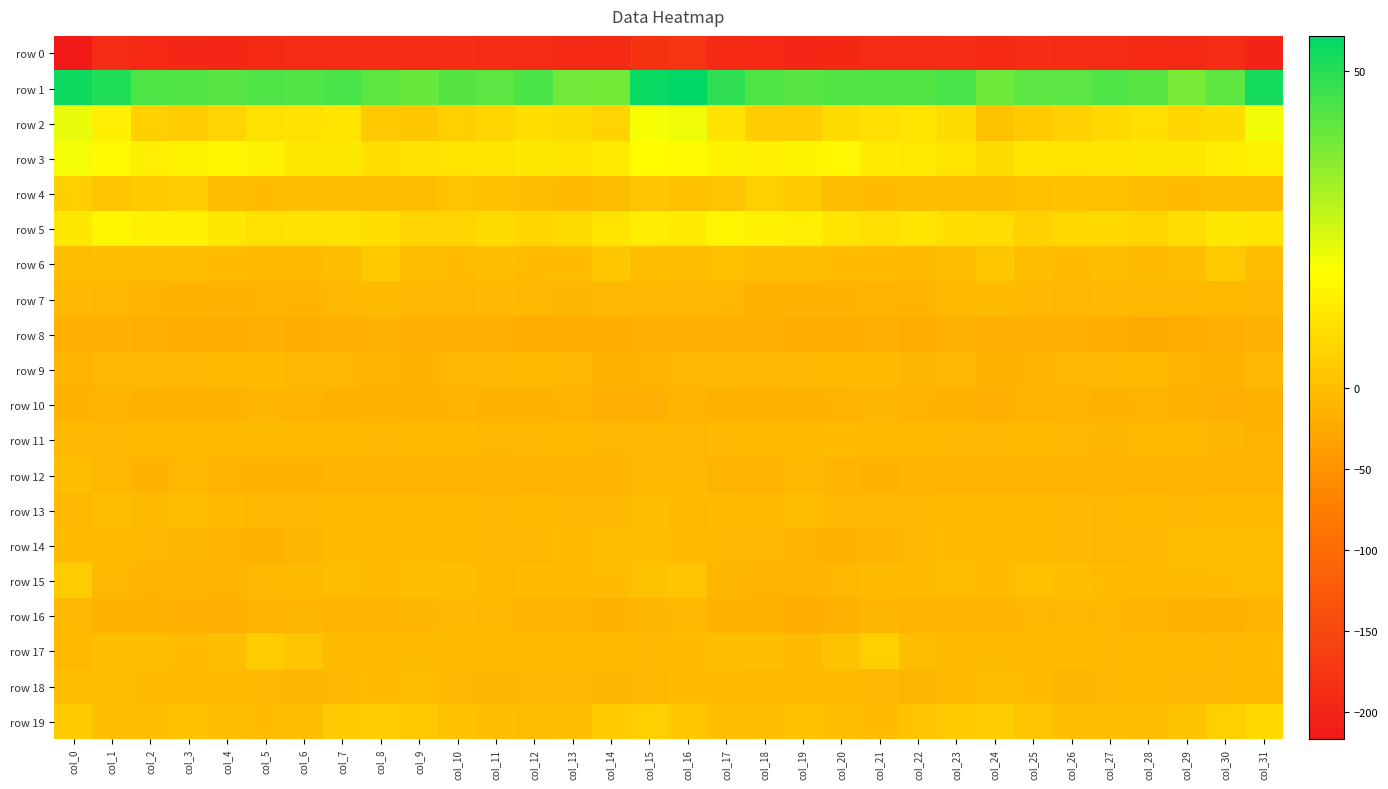

Reading right to left, extract all data points from this chart.

row 0: col_31=-202.3	col_30=-191.5	col_29=-194.2	col_28=-192.8	col_27=-190.7	col_26=-189.1	col_25=-189.0	col_24=-192.4	col_23=-188.6	col_22=-190.0	col_21=-190.8	col_20=-195.9	col_19=-198.1	col_18=-195.3	col_17=-192.2	col_16=-178.1	col_15=-179.9	col_14=-192.8	col_13=-194.9	col_12=-191.0	col_11=-190.9	col_10=-188.1	col_9=-191.3	col_8=-190.4	col_7=-189.2	col_6=-189.7	col_5=-192.4	col_4=-197.8	col_3=-196.8	col_2=-195.2	col_1=-191.5	col_0=-217.0
row 1: col_31=52.6	col_30=42.0	col_29=38.2	col_28=42.6	col_27=44.0	col_26=42.3	col_25=42.2	col_24=39.5	col_23=45.1	col_22=43.8	col_21=43.7	col_20=43.7	col_19=42.8	col_18=44.0	col_17=48.8	col_16=55.6	col_15=54.1	col_14=38.7	col_13=39.1	col_12=44.7	col_11=42.3	col_10=43.2	col_9=40.2	col_8=42.0	col_7=45.2	col_6=43.5	col_5=43.9	col_4=42.9	col_3=43.8	col_2=44.3	col_1=50.7	col_0=53.4
row 2: col_31=20.5	col_30=8.7	col_29=6.9	col_28=9.6	col_27=7.5	col_26=5.5	col_25=3.3	col_24=1.1	col_23=8.5	col_22=11.3	col_21=9.6	col_20=8.0	col_19=4.2	col_18=4.3	col_17=10.6	col_16=20.8	col_15=19.7	col_14=6.2	col_13=8.5	col_12=9.1	col_11=6.7	col_10=4.6	col_9=2.3	col_8=2.8	col_7=11.2	col_6=10.1	col_5=9.8	col_4=6.1	col_3=4.0	col_2=5.2	col_1=14.0	col_0=21.8
row 3: col_31=14.8	col_30=13.5	col_29=11.7	col_28=11.8	col_27=11.3	col_26=10.8	col_25=11.1	col_24=8.7	col_23=10.8	col_22=12.4	col_21=12.9	col_20=16.6	col_19=15.4	col_18=14.7	col_17=15.5	col_16=17.0	col_15=17.9	col_14=12.7	col_13=11.4	col_12=11.9	col_11=11.2	col_10=10.7	col_9=10.4	col_8=9.1	col_7=11.8	col_6=11.8	col_5=15.0	col_4=16.3	col_3=15.1	col_2=14.1	col_1=17.1	col_0=20.2
row 4: col_31=-1.1	col_30=-1.1	col_29=-3.2	col_28=-2.3	col_27=0.8	col_26=0.7	col_25=0.4	col_24=-1.1	col_23=-1.0	col_22=-0.4	col_21=-3.3	col_20=-1.4	col_19=2.8	col_18=4.9	col_17=1.4	col_16=0.3	col_15=1.8	col_14=-1.7	col_13=-3.7	col_12=-0.6	col_11=0.7	col_10=1.1	col_9=-0.5	col_8=-0.8	col_7=-0.8	col_6=-1.6	col_5=-2.8	col_4=-0.1	col_3=4.1	col_2=3.4	col_1=1.9	col_0=4.9
row 5: col_31=11.2	col_30=11.7	col_29=8.9	col_28=7.0	col_27=7.6	col_26=7.4	col_25=5.5	col_24=8.7	col_23=9.1	col_22=11.1	col_21=9.7	col_20=11.2	col_19=14.1	col_18=14.4	col_17=15.8	col_16=12.9	col_15=13.4	col_14=10.8	col_13=8.0	col_12=6.8	col_11=8.1	col_10=6.5	col_9=6.4	col_8=9.1	col_7=10.0	col_6=10.5	col_5=9.9	col_4=12.0	col_3=14.5	col_2=14.5	col_1=16.0	col_0=12.0
row 6: col_31=-2.0	col_30=2.9	col_29=-0.8	col_28=-3.8	col_27=-1.2	col_26=-2.6	col_25=-1.5	col_24=2.5	col_23=-0.0	col_22=-4.1	col_21=-3.3	col_20=-3.3	col_19=-1.5	col_18=-1.1	col_17=0.2	col_16=-1.9	col_15=-0.5	col_14=2.6	col_13=-2.9	col_12=-2.9	col_11=-1.1	col_10=-2.8	col_9=-0.1	col_8=2.8	col_7=-2.2	col_6=-3.5	col_5=-3.8	col_4=-2.7	col_3=-1.4	col_2=-0.6	col_1=0.0	col_0=-2.4
row 7: col_31=-7.7	col_30=-5.4	col_29=-8.2	col_28=-8.6	col_27=-6.6	col_26=-6.8	col_25=-6.6	col_24=-4.7	col_23=-5.9	col_22=-12.2	col_21=-12.0	col_20=-13.2	col_19=-14.8	col_18=-13.1	col_17=-8.9	col_16=-7.9	col_15=-6.9	col_14=-6.3	col_13=-9.3	col_12=-7.3	col_11=-6.3	col_10=-7.1	col_9=-6.1	col_8=-3.8	col_7=-8.5	col_6=-12.3	col_5=-12.4	col_4=-13.7	col_3=-14.6	col_2=-11.5	col_1=-8.0	col_0=-6.2
row 8: col_31=-16.1	col_30=-18.5	col_29=-20.8	col_28=-23.0	col_27=-19.4	col_26=-18.1	col_25=-16.5	col_24=-17.3	col_23=-15.5	col_22=-20.0	col_21=-18.1	col_20=-19.5	col_19=-20.2	col_18=-17.5	col_17=-16.4	col_16=-16.8	col_15=-17.3	col_14=-19.4	col_13=-22.3	col_12=-21.8	col_11=-18.3	col_10=-17.5	col_9=-17.3	col_8=-15.8	col_7=-16.9	col_6=-20.1	col_5=-17.6	col_4=-20.4	col_3=-18.8	col_2=-17.2	col_1=-16.3	col_0=-16.3
row 9: col_31=-6.7	col_30=-13.1	col_29=-12.2	col_28=-4.5	col_27=-6.8	col_26=-8.8	col_25=-11.0	col_24=-13.8	col_23=-8.7	col_22=-9.7	col_21=-4.6	col_20=-4.2	col_19=-8.0	col_18=-9.2	col_17=-6.5	col_16=-9.2	col_15=-10.6	col_14=-14.7	col_13=-8.9	col_12=-4.2	col_11=-8.0	col_10=-9.1	col_9=-13.1	col_8=-11.6	col_7=-9.0	col_6=-8.4	col_5=-3.3	col_4=-5.5	col_3=-9.1	col_2=-8.1	col_1=-7.6	col_0=-12.0
row 10: col_31=-13.1	col_30=-17.4	col_29=-12.9	col_28=-10.8	col_27=-14.5	col_26=-11.5	col_25=-12.0	col_24=-16.2	col_23=-13.7	col_22=-12.5	col_21=-10.1	col_20=-12.0	col_19=-15.0	col_18=-14.1	col_17=-13.1	col_16=-12.3	col_15=-16.2	col_14=-17.2	col_13=-10.5	col_12=-12.7	col_11=-14.0	col_10=-10.7	col_9=-14.1	col_8=-15.1	col_7=-13.2	col_6=-11.7	col_5=-9.8	col_4=-14.0	col_3=-14.5	col_2=-14.1	col_1=-12.7	col_0=-13.4
row 11: col_31=-10.2	col_30=-9.9	col_29=-5.6	col_28=-5.8	col_27=-9.6	col_26=-6.3	col_25=-4.6	col_24=-7.7	col_23=-6.2	col_22=-4.2	col_21=-5.2	col_20=-3.2	col_19=-5.0	col_18=-5.9	col_17=-6.1	col_16=-6.9	col_15=-9.1	col_14=-8.8	col_13=-4.4	col_12=-7.7	col_11=-9.1	col_10=-5.0	col_9=-5.6	col_8=-7.4	col_7=-4.8	col_6=-4.9	col_5=-4.5	col_4=-3.8	col_3=-5.6	col_2=-5.8	col_1=-6.3	col_0=-6.4
row 12: col_31=-10.3	col_30=-10.5	col_29=-10.7	col_28=-12.4	col_27=-11.7	col_26=-11.7	col_25=-10.9	col_24=-10.4	col_23=-10.7	col_22=-12.0	col_21=-14.2	col_20=-12.2	col_19=-8.0	col_18=-11.4	col_17=-11.8	col_16=-6.4	col_15=-6.3	col_14=-10.4	col_13=-11.8	col_12=-12.0	col_11=-11.7	col_10=-11.2	col_9=-10.8	col_8=-10.3	col_7=-11.1	col_6=-13.0	col_5=-14.0	col_4=-10.6	col_3=-8.2	col_2=-13.1	col_1=-8.9	col_0=-1.5
row 13: col_31=-3.9	col_30=-5.6	col_29=-7.8	col_28=-5.3	col_27=-6.9	col_26=-6.3	col_25=-5.1	col_24=-5.4	col_23=-4.6	col_22=-7.8	col_21=-8.7	col_20=-6.9	col_19=-2.4	col_18=-4.0	col_17=-2.8	col_16=-4.3	col_15=-1.9	col_14=-7.1	col_13=-7.2	col_12=-5.2	col_11=-7.7	col_10=-4.8	col_9=-5.8	col_8=-4.9	col_7=-5.7	col_6=-8.4	col_5=-8.6	col_4=-4.7	col_3=-2.5	col_2=-4.8	col_1=-2.5	col_0=-6.0
row 14: col_31=-1.9	col_30=-0.3	col_29=-1.1	col_28=-6.8	col_27=-8.1	col_26=-6.5	col_25=-5.3	col_24=-3.5	col_23=-2.8	col_22=-8.0	col_21=-12.3	col_20=-13.7	col_19=-10.2	col_18=-8.7	col_17=-6.7	col_16=-3.0	col_15=-0.5	col_14=0.1	col_13=-3.1	col_12=-7.9	col_11=-7.8	col_10=-5.8	col_9=-4.8	col_8=-3.2	col_7=-3.8	col_6=-10.0	col_5=-13.5	col_4=-12.1	col_3=-9.4	col_2=-9.0	col_1=-4.8	col_0=-4.3
row 15: col_31=-1.7	col_30=-2.7	col_29=-4.4	col_28=-3.7	col_27=-3.4	col_26=-1.6	col_25=0.3	col_24=-3.2	col_23=-2.5	col_22=-3.7	col_21=-5.1	col_20=-9.1	col_19=-11.4	col_18=-10.8	col_17=-9.6	col_16=1.8	col_15=1.0	col_14=-2.9	col_13=-4.7	col_12=-3.1	col_11=-3.4	col_10=-0.2	col_9=-1.5	col_8=-3.8	col_7=-2.0	col_6=-4.5	col_5=-6.2	col_4=-10.6	col_3=-11.1	col_2=-11.3	col_1=-6.8	col_0=3.7
row 16: col_31=-10.8	col_30=-14.2	col_29=-13.0	col_28=-11.7	col_27=-9.0	col_26=-6.4	col_25=-8.5	col_24=-10.7	col_23=-10.3	col_22=-10.4	col_21=-9.6	col_20=-15.6	col_19=-18.9	col_18=-14.6	col_17=-14.0	col_16=-7.9	col_15=-9.8	col_14=-14.0	col_13=-12.4	col_12=-11.1	col_11=-8.0	col_10=-6.7	col_9=-9.9	col_8=-10.9	col_7=-10.4	col_6=-9.9	col_5=-11.0	col_4=-18.6	col_3=-16.8	col_2=-14.7	col_1=-12.8	col_0=-7.0
row 17: col_31=-3.0	col_30=-6.1	col_29=-4.0	col_28=-4.4	col_27=-6.3	col_26=-4.7	col_25=-4.0	col_24=-4.9	col_23=-4.6	col_22=-1.3	col_21=4.7	col_20=1.0	col_19=-3.7	col_18=-1.4	col_17=-0.6	col_16=-3.3	col_15=-6.0	col_14=-5.7	col_13=-3.5	col_12=-5.5	col_11=-5.8	col_10=-4.3	col_9=-4.3	col_8=-5.2	col_7=-4.2	col_6=1.8	col_5=3.9	col_4=-1.6	col_3=-2.9	col_2=-1.0	col_1=-1.6	col_0=-5.7
row 18: col_31=-4.5	col_30=-8.8	col_29=-8.4	col_28=-5.6	col_27=-8.5	col_26=-9.5	col_25=-3.0	col_24=-2.2	col_23=-5.8	col_22=-9.8	col_21=-8.1	col_20=-3.9	col_19=-5.2	col_18=-5.1	col_17=-2.8	col_16=-3.0	col_15=-7.6	col_14=-10.0	col_13=-6.7	col_12=-6.3	col_11=-9.6	col_10=-7.0	col_9=-1.9	col_8=-3.3	col_7=-7.7	col_6=-9.7	col_5=-6.5	col_4=-3.8	col_3=-5.7	col_2=-4.6	col_1=-1.5	col_0=-0.7
row 19: col_31=7.6	col_30=5.0	col_29=1.0	col_28=-2.2	col_27=-0.9	col_26=-0.0	col_25=1.4	col_24=4.1	col_23=3.4	col_22=1.2	col_21=-3.2	col_20=-1.1	col_19=0.6	col_18=-0.5	col_17=-1.4	col_16=2.5	col_15=5.0	col_14=3.3	col_13=-0.8	col_12=-1.9	col_11=-0.3	col_10=0.5	col_9=2.6	col_8=3.9	col_7=3.2	col_6=-1.0	col_5=-2.9	col_4=-0.3	col_3=0.5	col_2=-1.3	col_1=-0.3	col_0=3.2